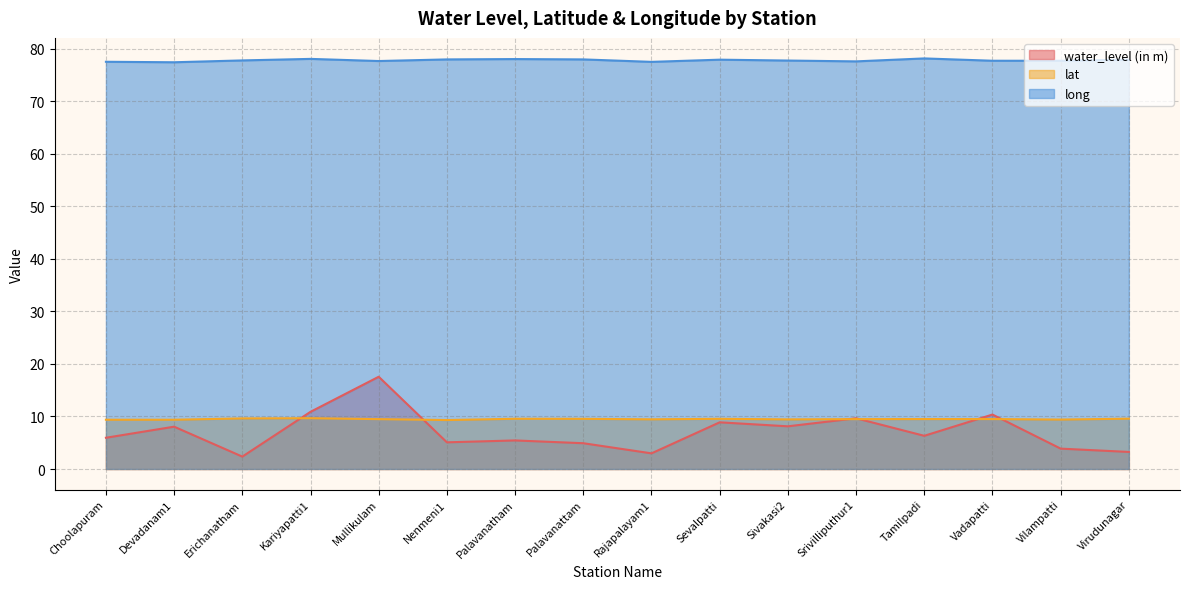

What is the smallest value displayed?

2.4